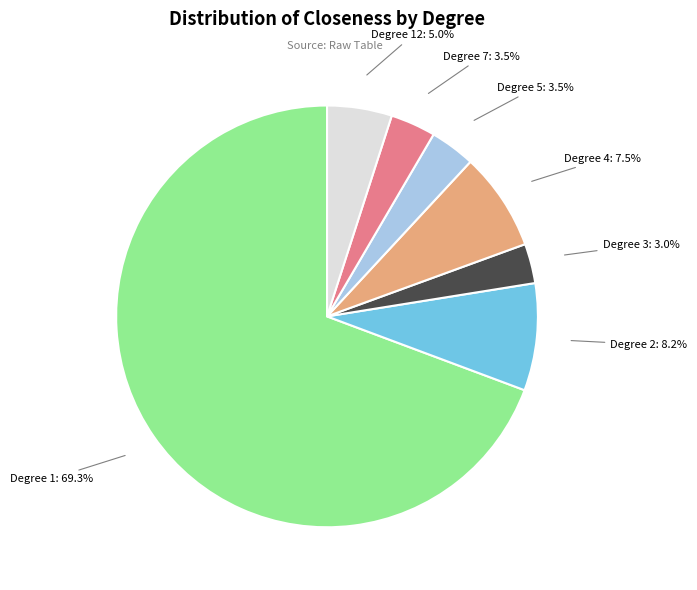

Does any single category account for the majority?

Yes